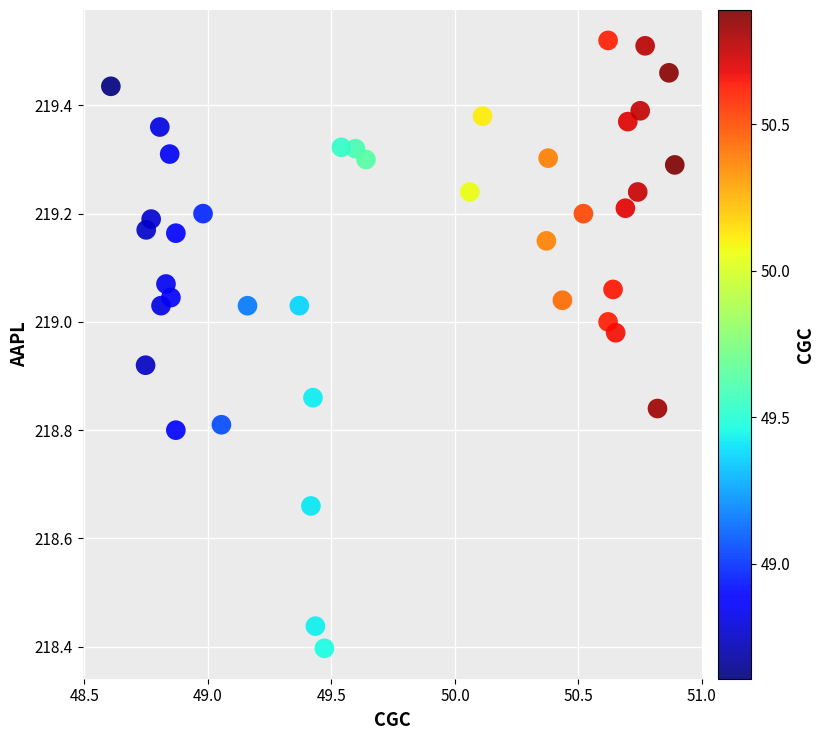

What is the range of Y values (max minus min)?

1.1